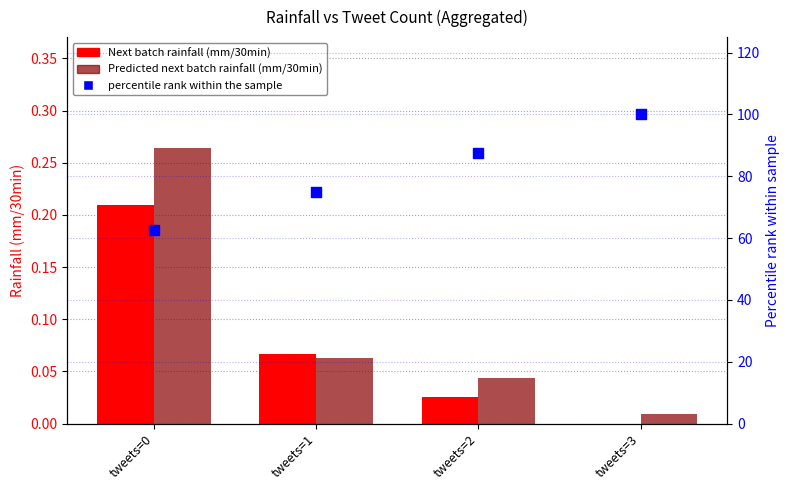

Is the value of percentile rank within the sample at tweets=0 greater than the value of Predicted next batch rainfall (mm/30min) at tweets=0?

Yes